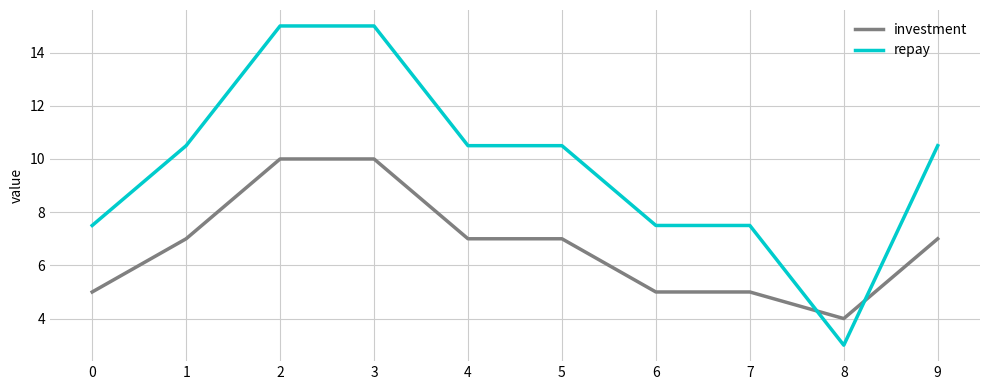

What is the difference between the second highest and minimum values in the repay series?

12.0